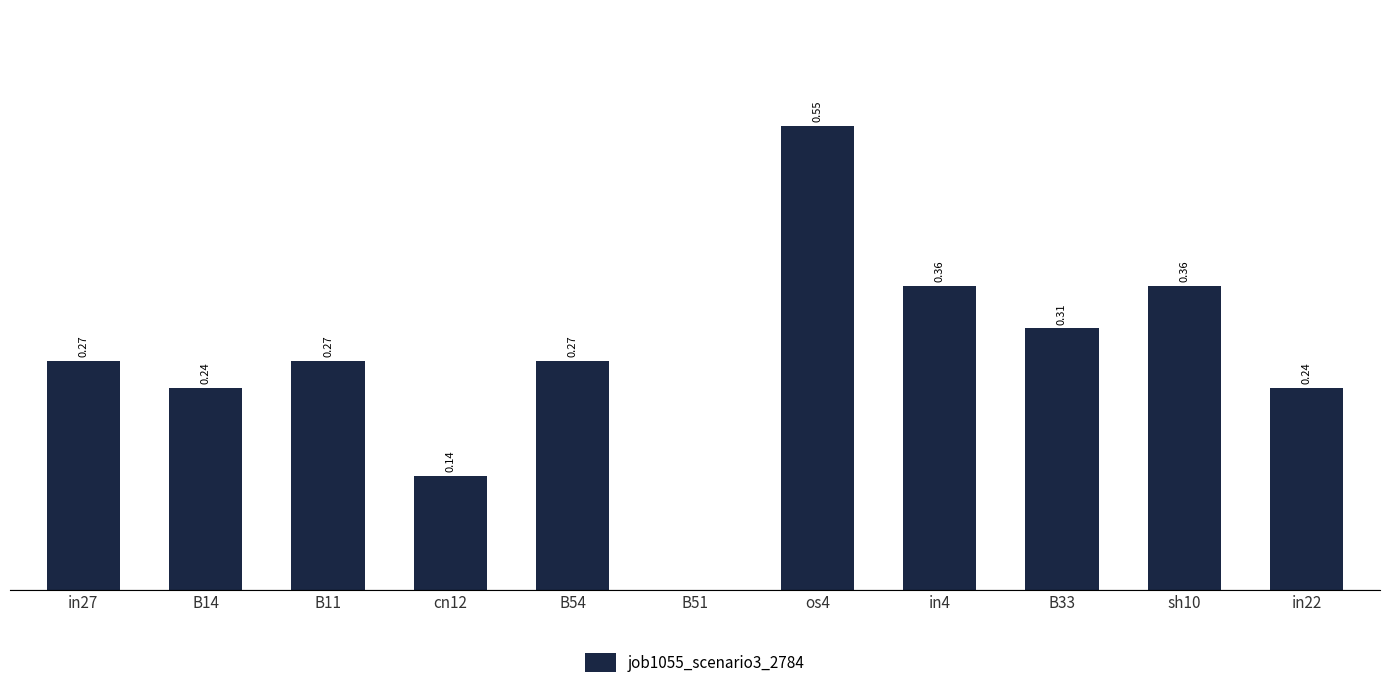

Between in22 and B54, which is larger?

B54